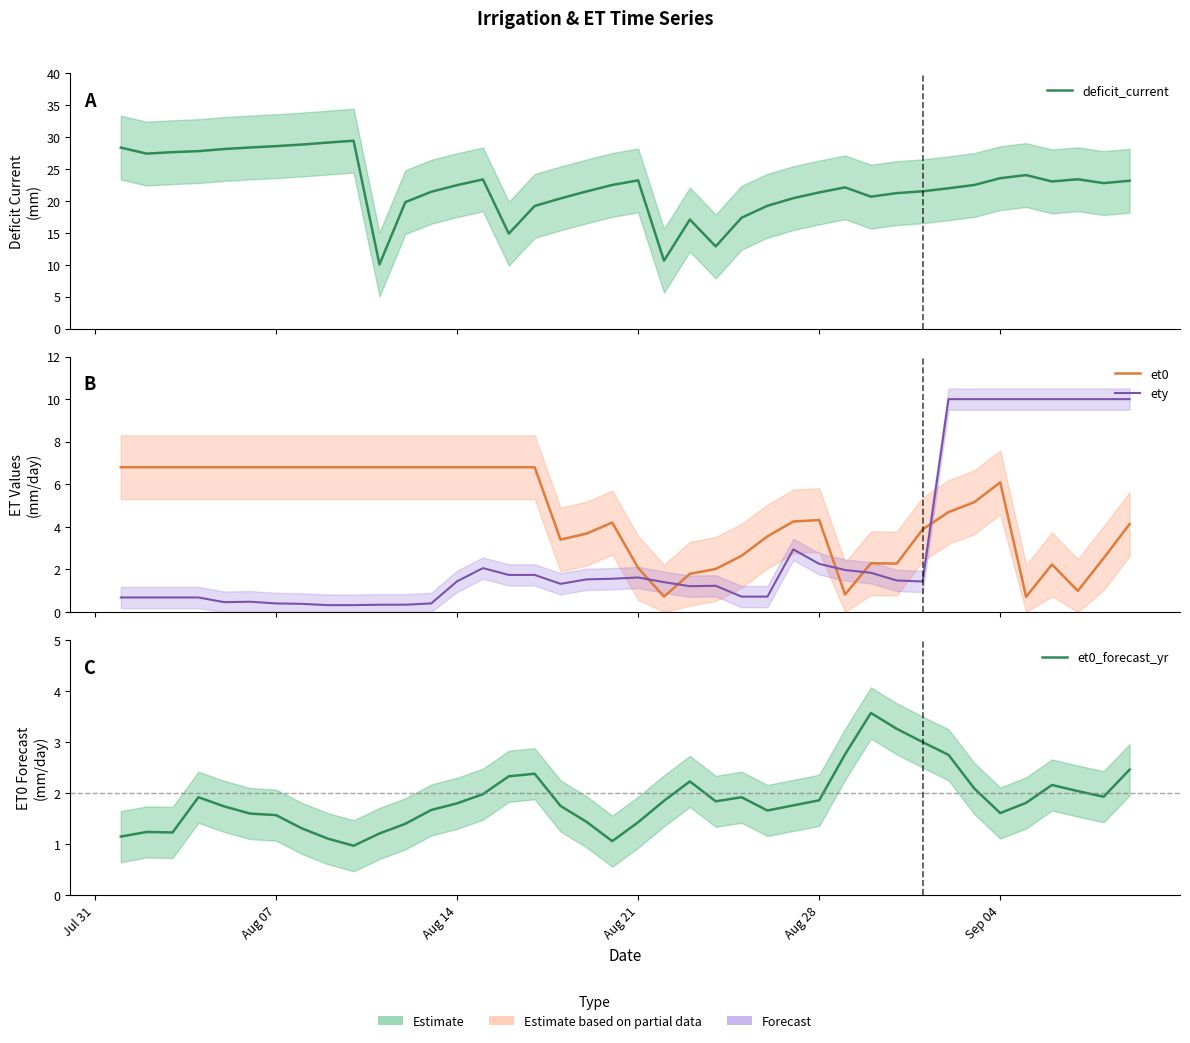

What is the difference between the second highest and second lowest values in the ety series?

9.7